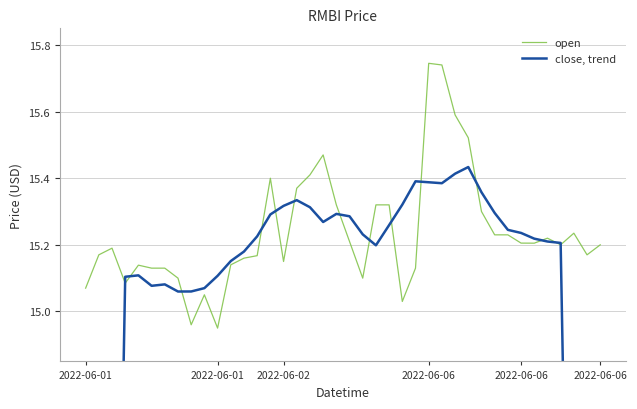

The value of close, trend at 32 is 20.1. True or false?

False